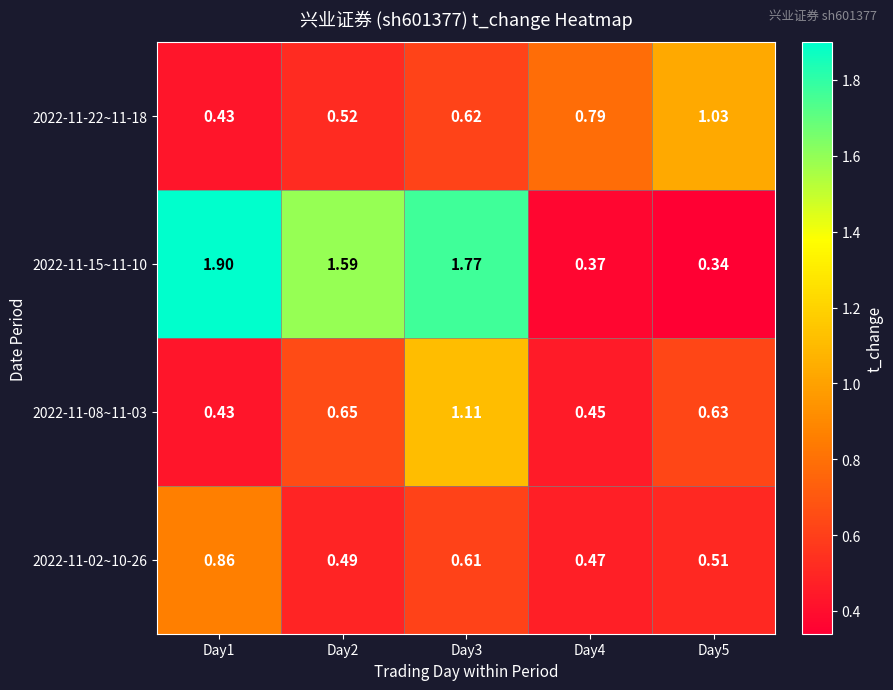

Is the value of 2022-11-08~11-03 at Day1 greater than the value of 2022-11-15~11-10 at Day5?

Yes